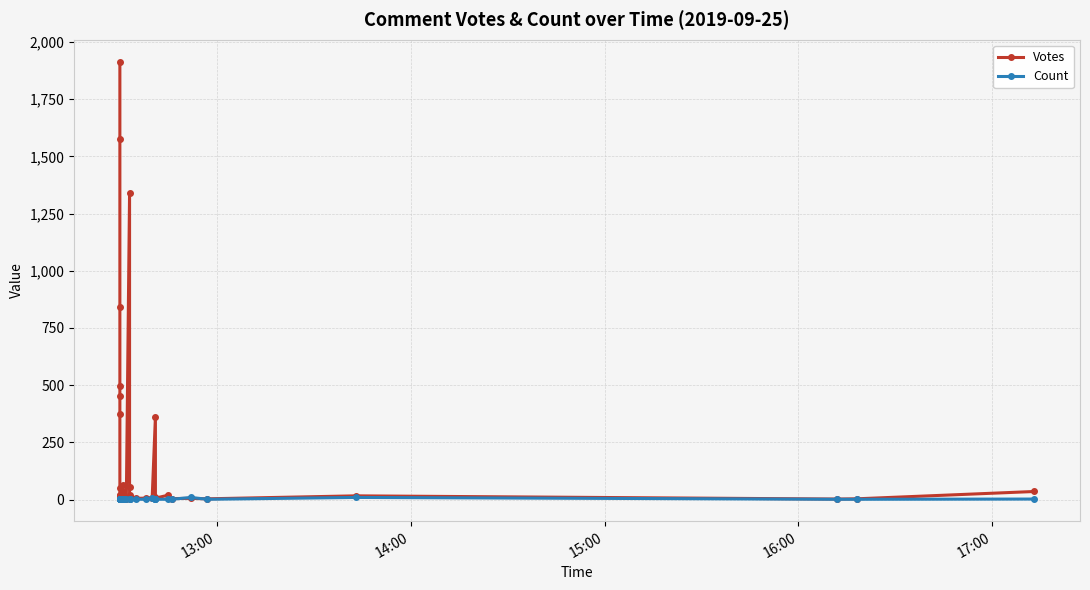

Is the value of Votes at 35 greater than the value of Count at 13:00?

Yes